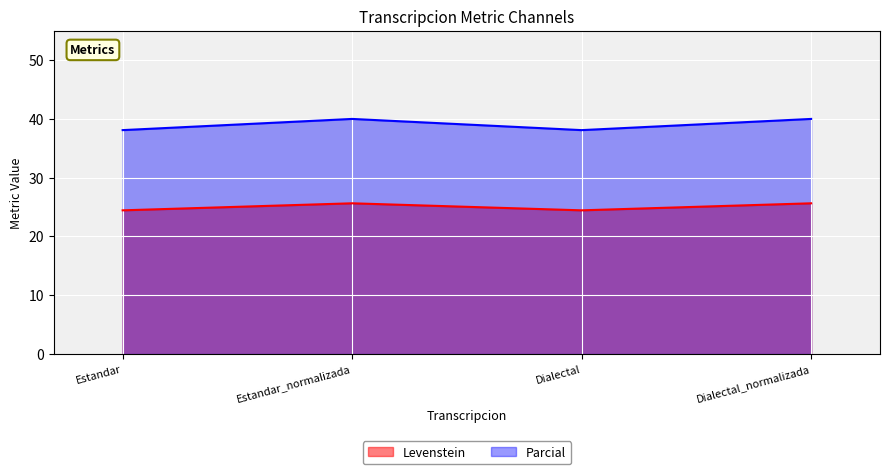

At which label is Levenstein closest to 25?

Estandar